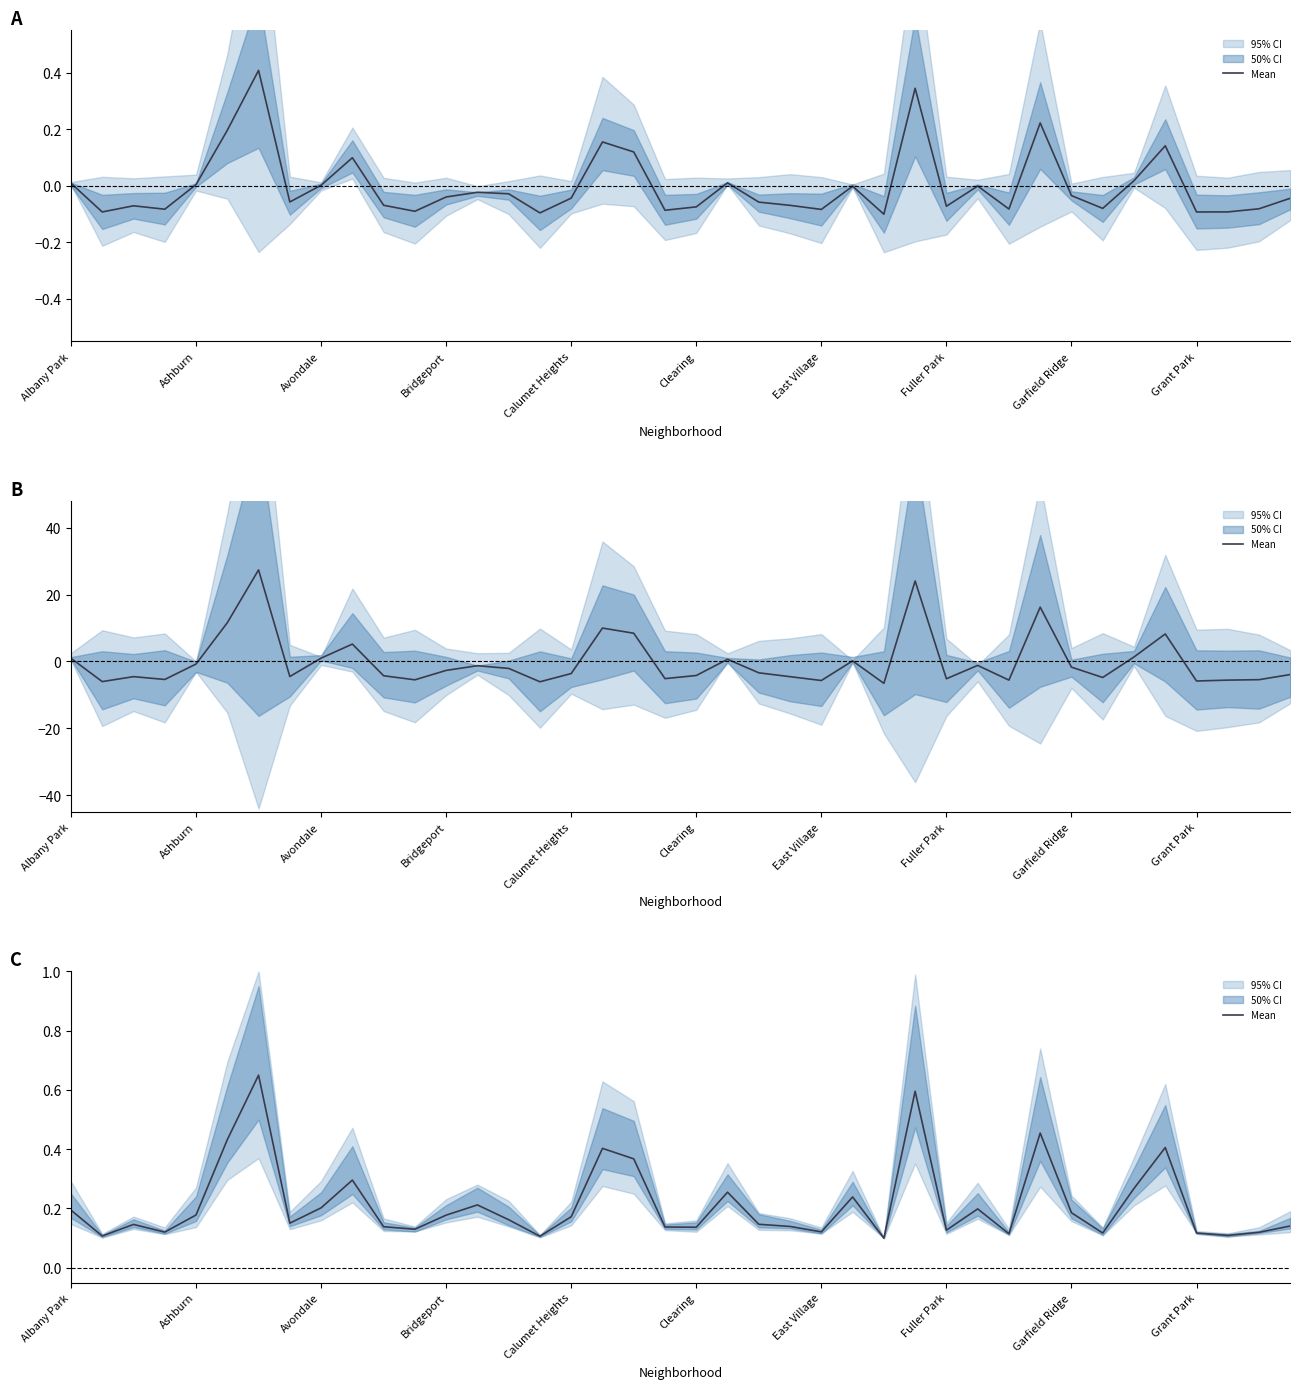

How many lines are shown in the chart?

1